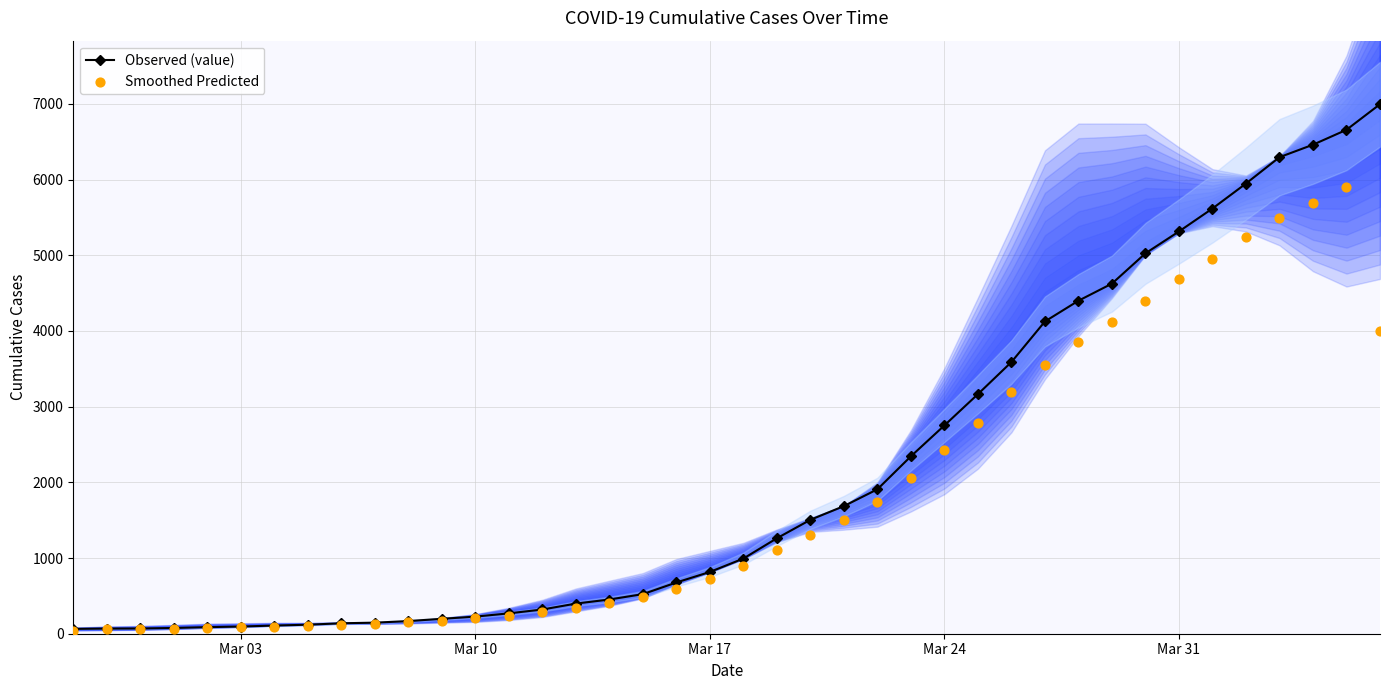

Which series reaches the maximum Y coordinate?

Observed (value)